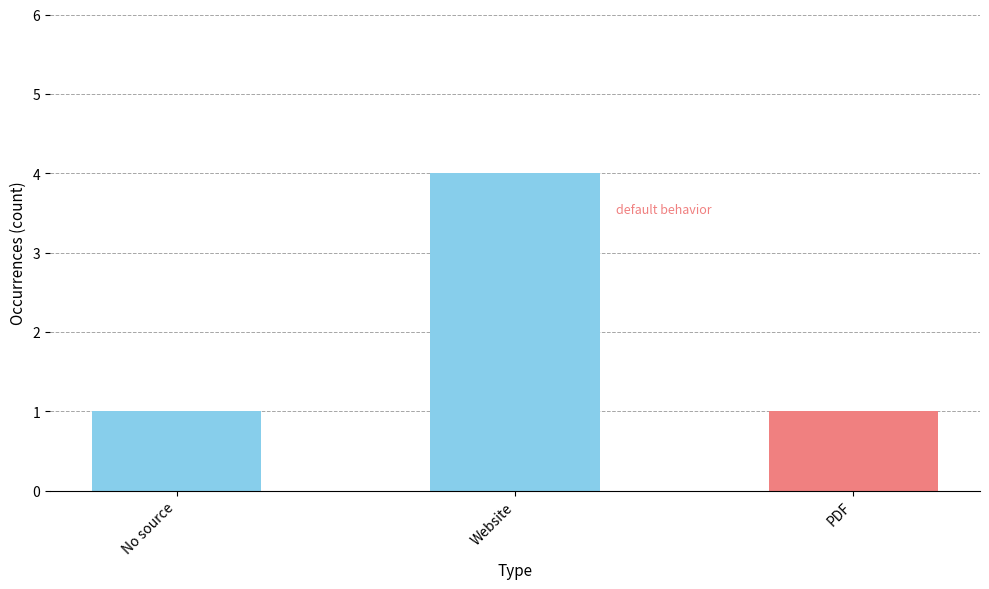

True or false: the data shows 4 at Website.

True